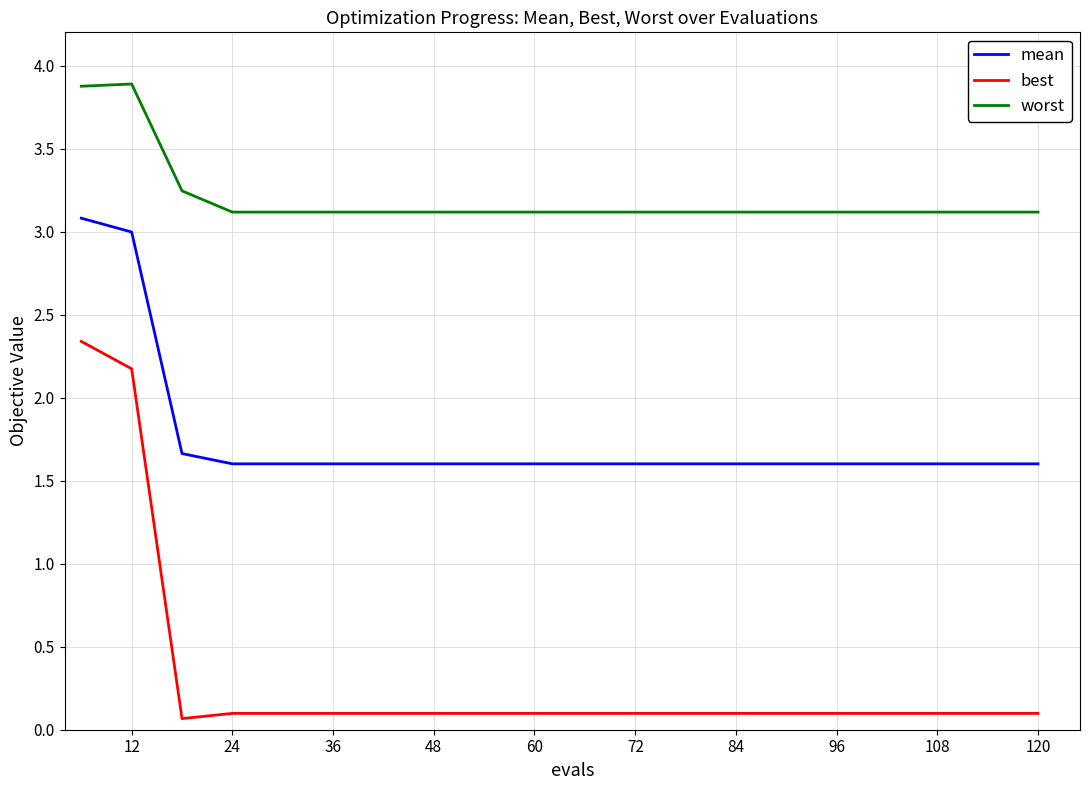

Rank the series by their maximum value, from lowest to highest.

best, mean, worst